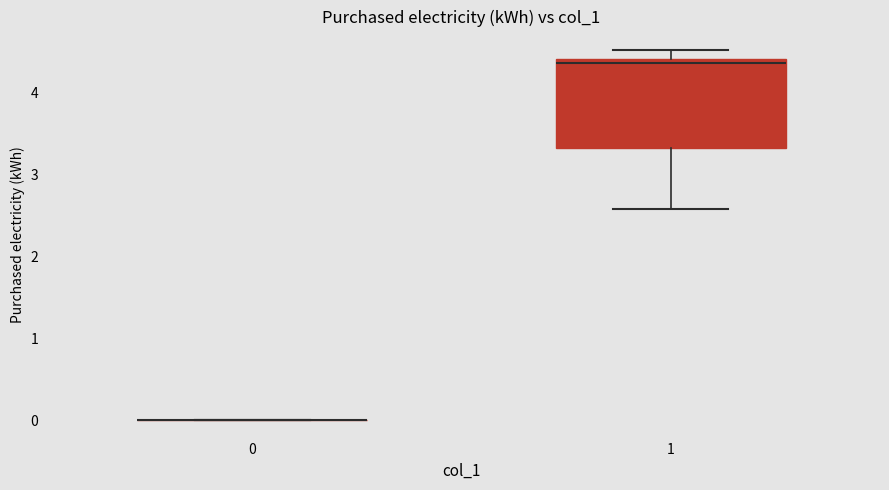

Which box is the tallest, from its lower edge to its upper edge?

1